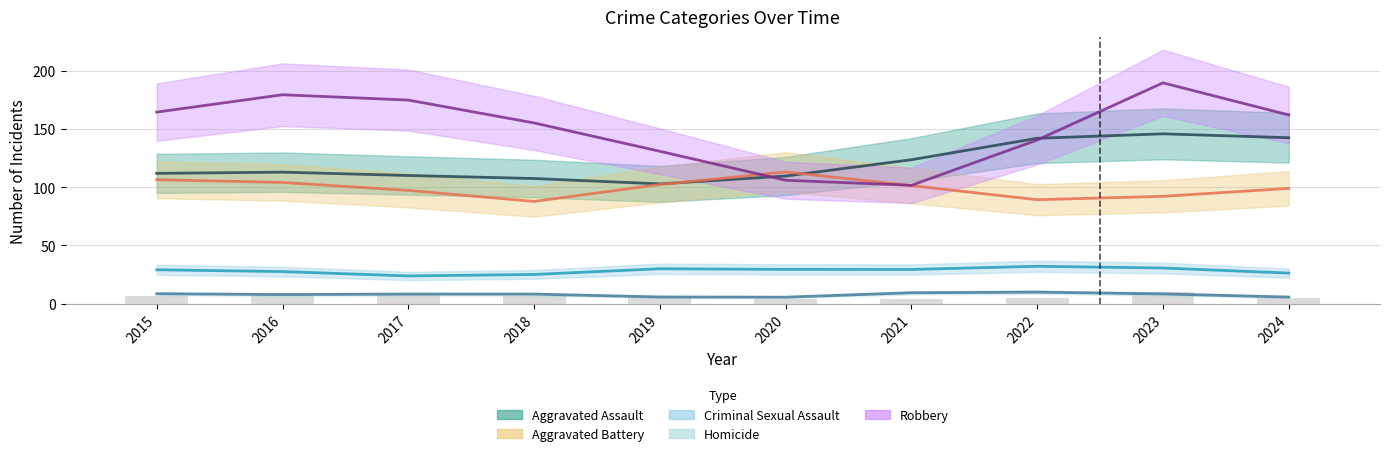

What is the average value of the Aggravated Assault series?

121